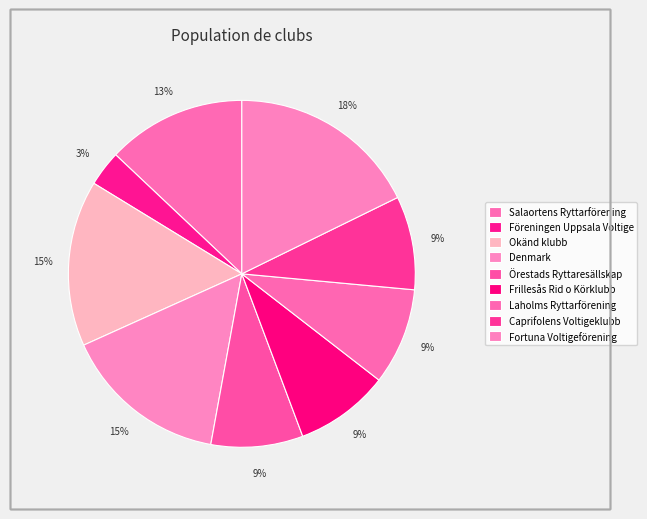

True or false: Fortuna Voltigeförening accounts for 18% of the total.

True